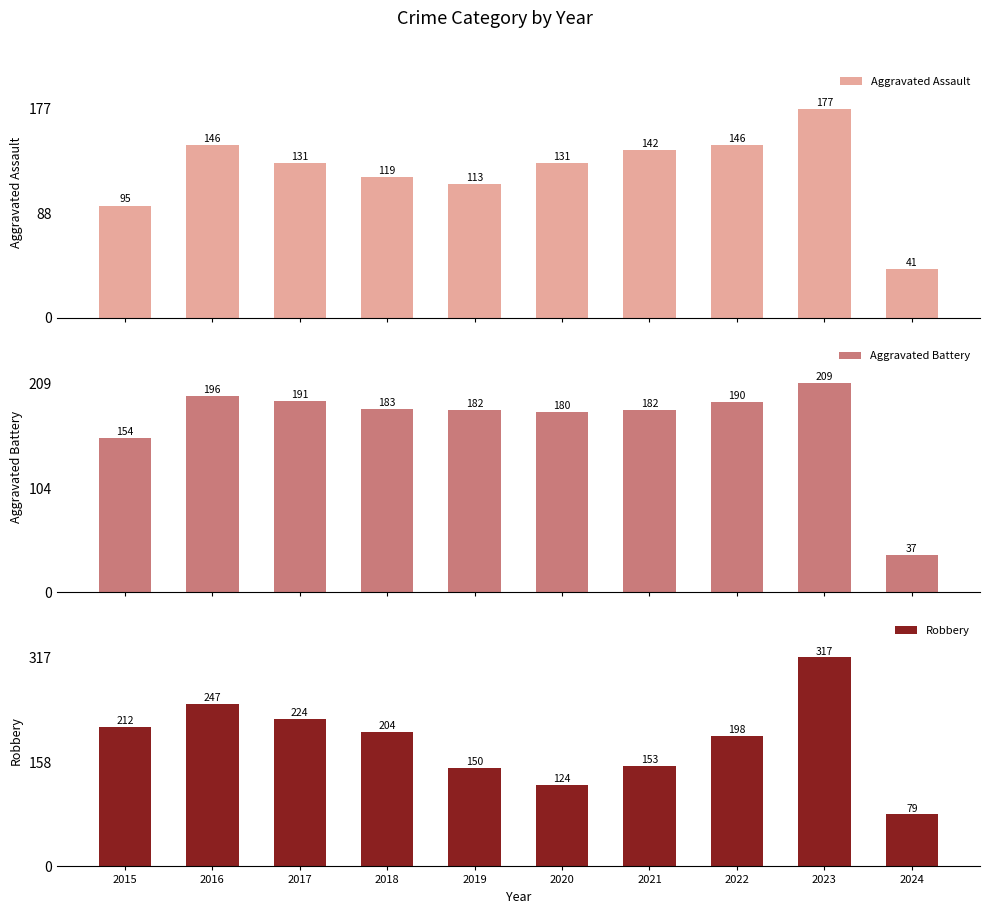

How many distinct data groups are displayed?

3